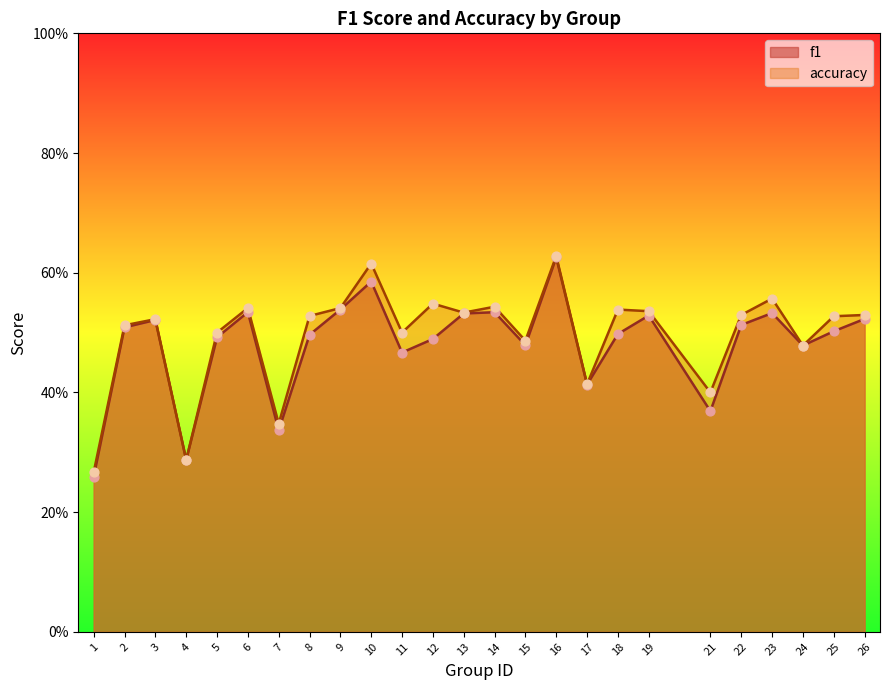

At which category is the sum across all series the highest?

16